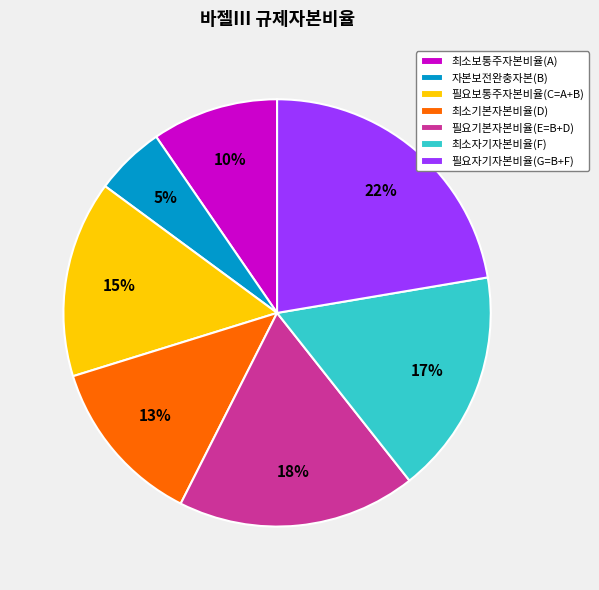

To the nearest percent, what is the difference between the largest and smallest slice percentages?

17%